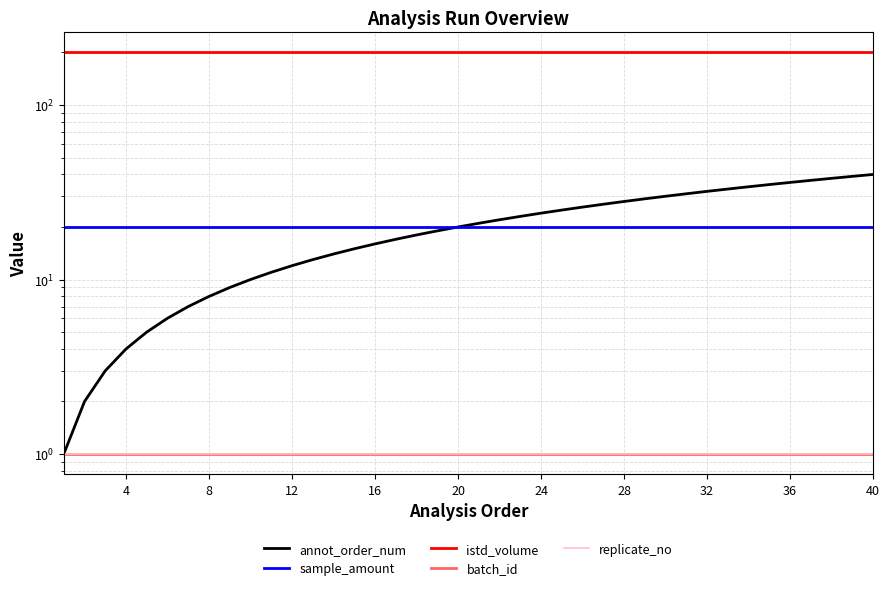

The annot_order_num series shows 37 at 22. True or false?

False